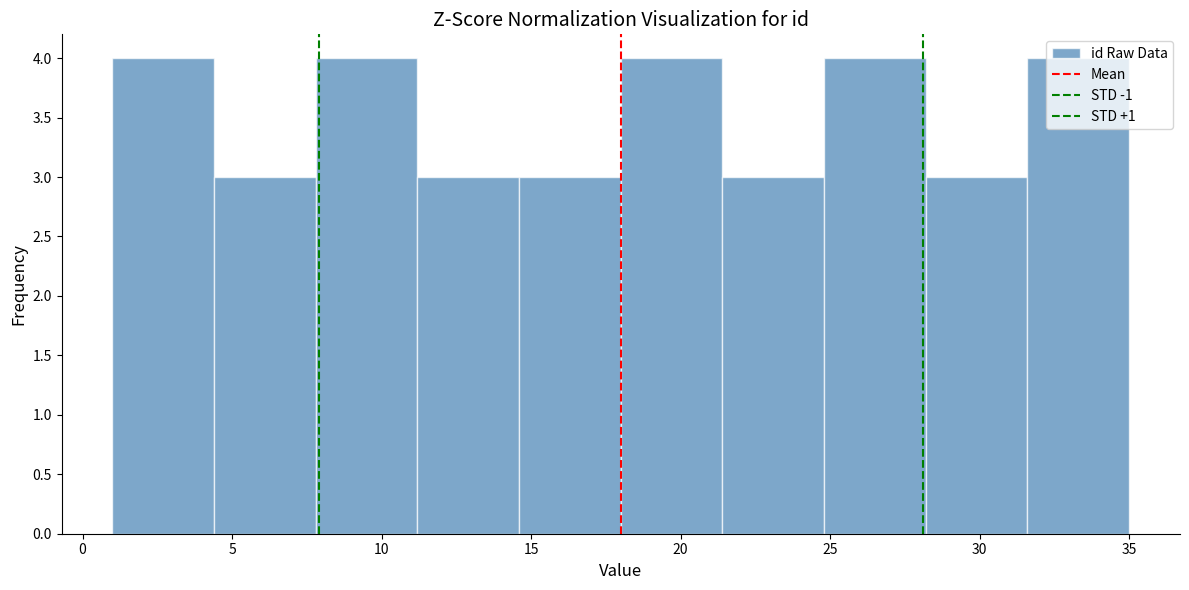

Reading left to right, transcribe this chart: for each bar, give the range it covers on the x-axis and its height. Neither the bar edges nor the heights are printed on the chart, so give them approximately, as read against the axes.

1.0 to 4.4: 4
4.4 to 7.8: 3
7.8 to 11.2: 4
11.2 to 14.6: 3
14.6 to 18.0: 3
18.0 to 21.4: 4
21.4 to 24.8: 3
24.8 to 28.2: 4
28.2 to 31.6: 3
31.6 to 35.0: 4